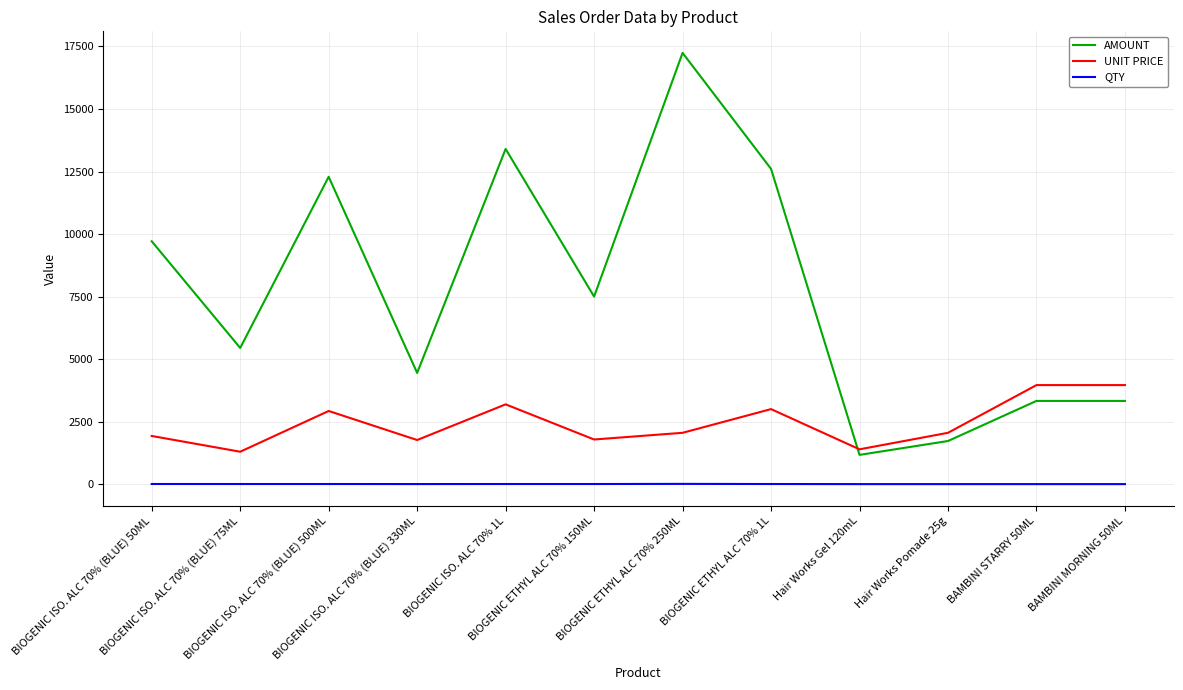

True or false: AMOUNT has more than 2 interior local peaks.

True